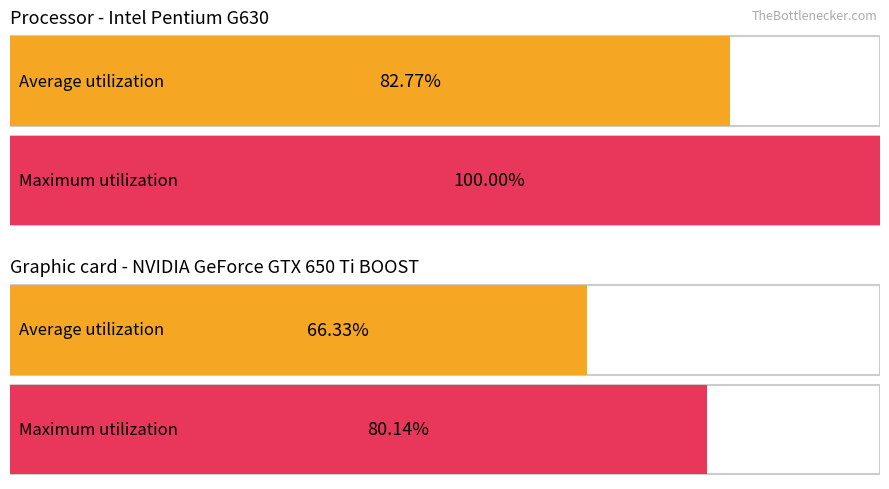

Are the bars grouped side by side (vs. stacked)?

Yes